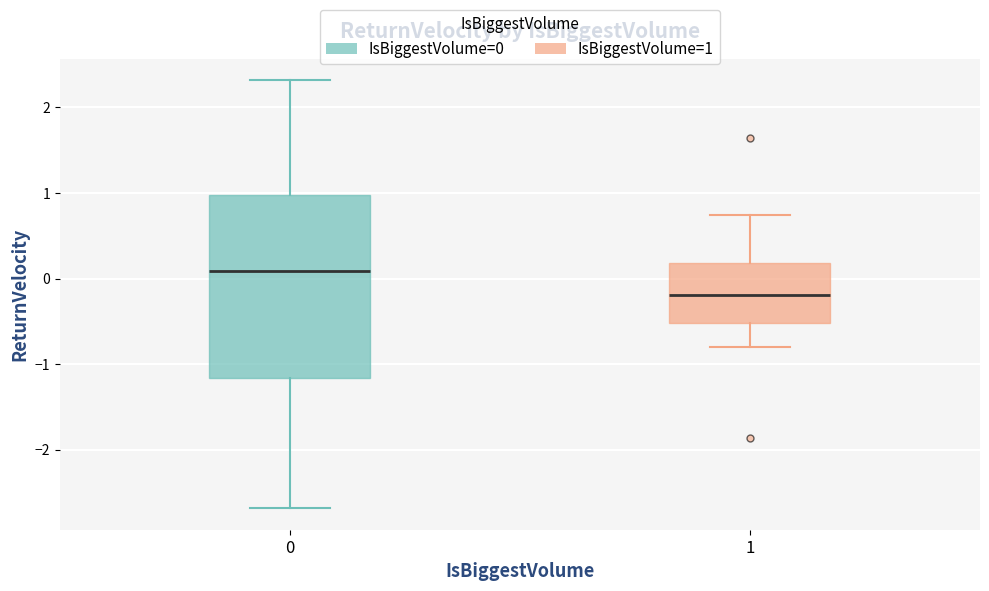

Which box is the tallest, from its lower edge to its upper edge?

0